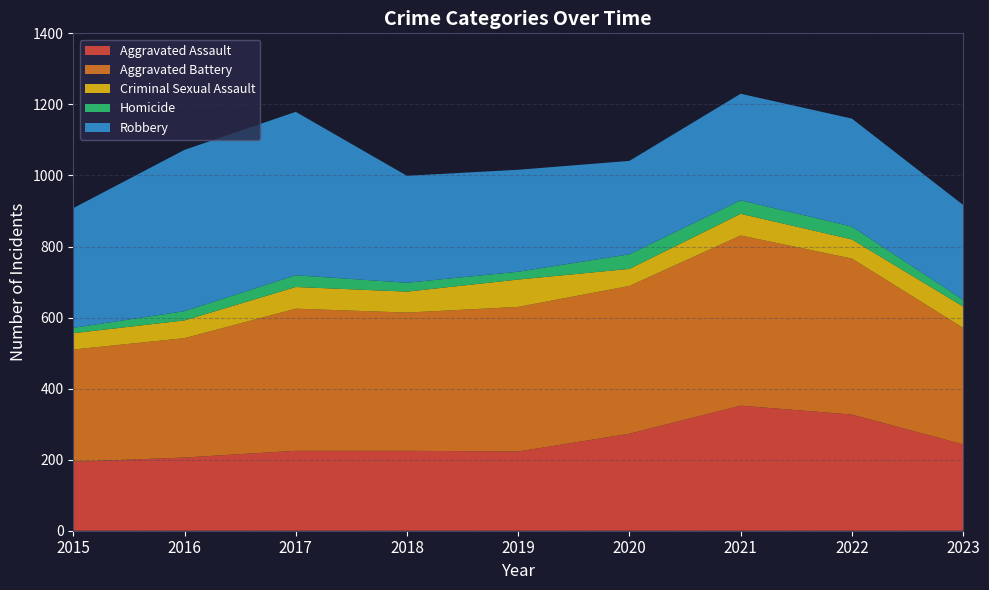

Reading left to right, what are all the values shown in this chart?

Aggravated Assault: 194	206	225	225	223	273	352	327	243
Aggravated Battery: 316	336	400	389	407	416	479	439	328
Criminal Sexual Assault: 46	50	61	59	77	48	61	54	60
Homicide: 15	26	33	25	22	41	38	36	19
Robbery: 337	454	460	301	287	263	300	304	267